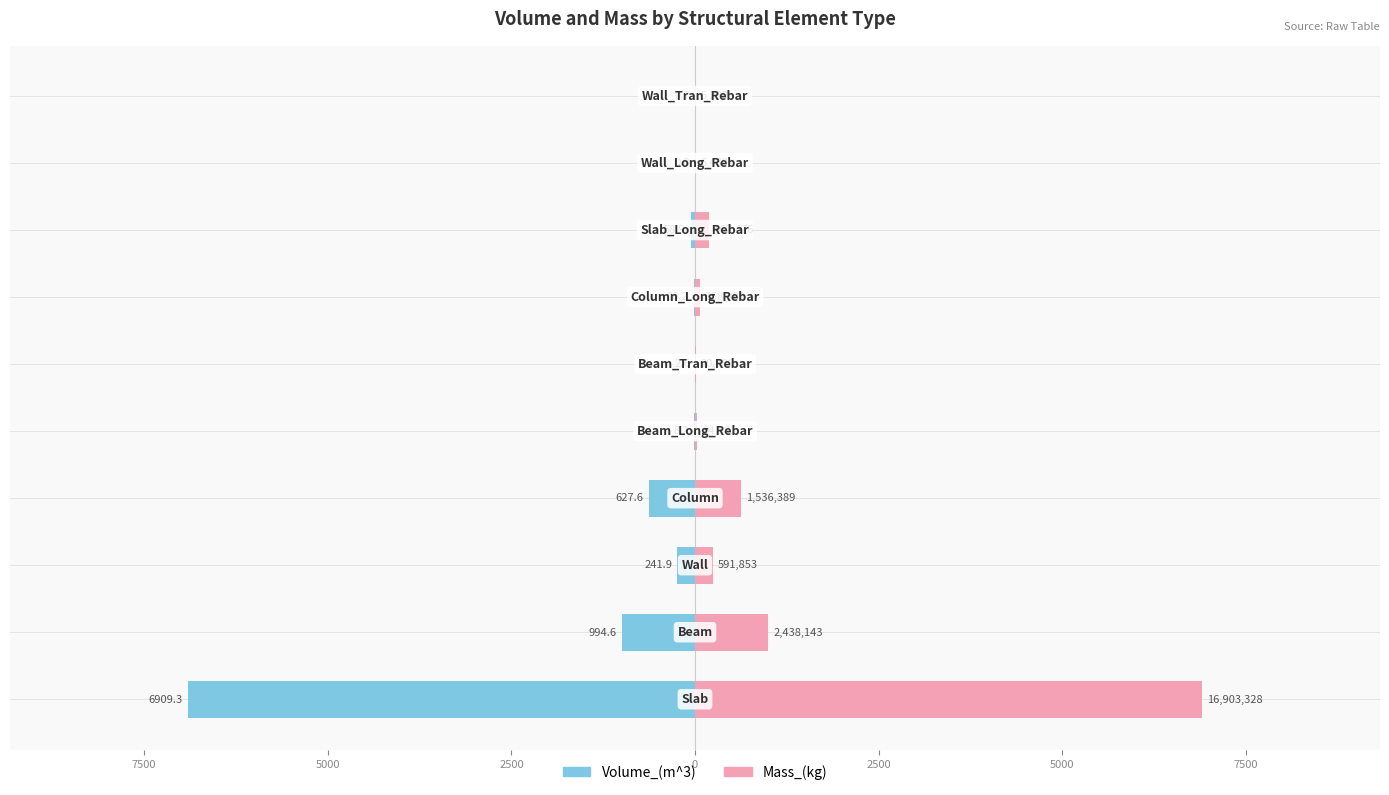

How many values in the Volume_(m^3) series are below -20?

6